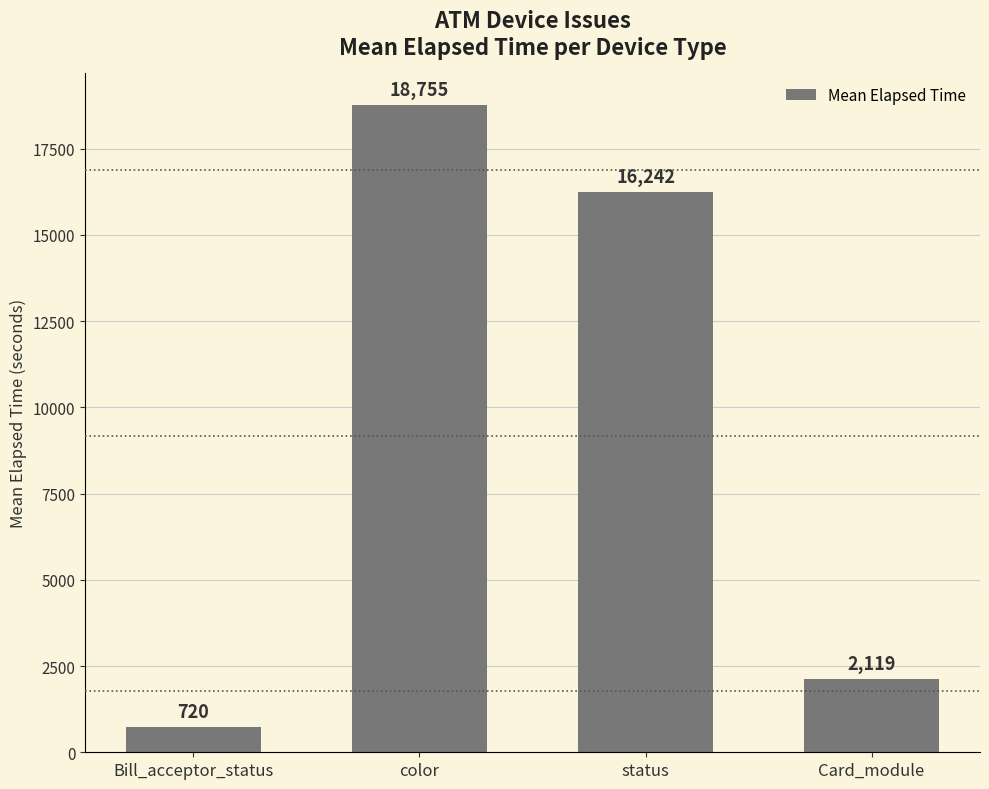

Where is the data nearest to the value 9737?

status